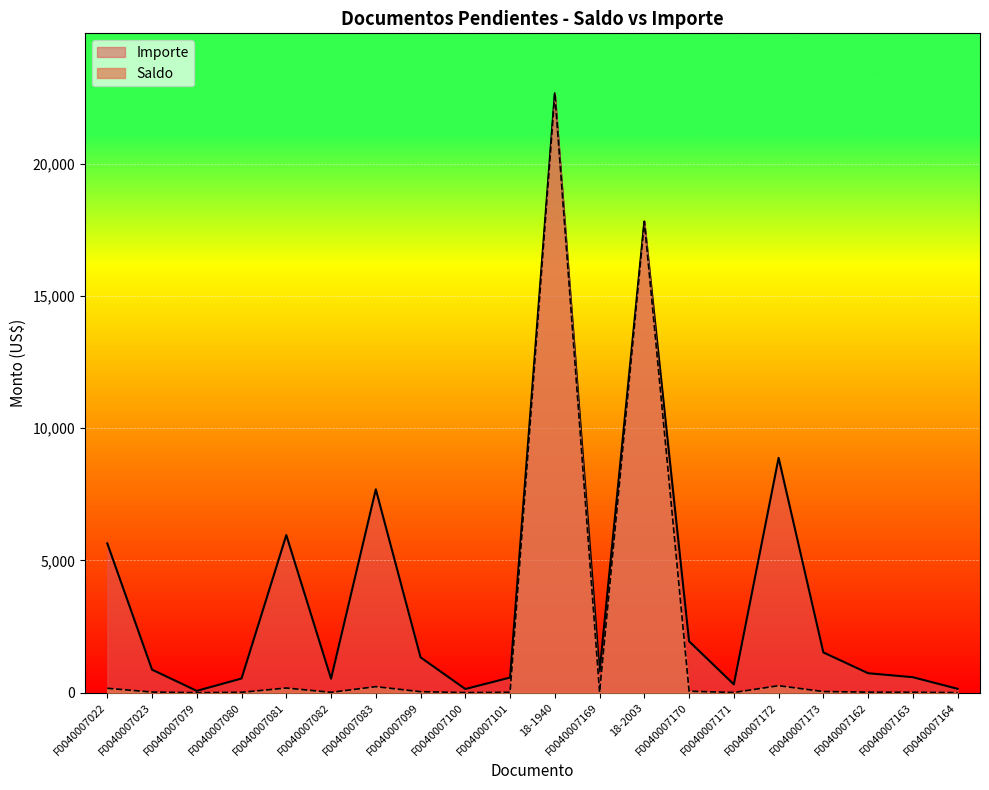

Between F0040007081 and F0040007099, which is larger?

F0040007081